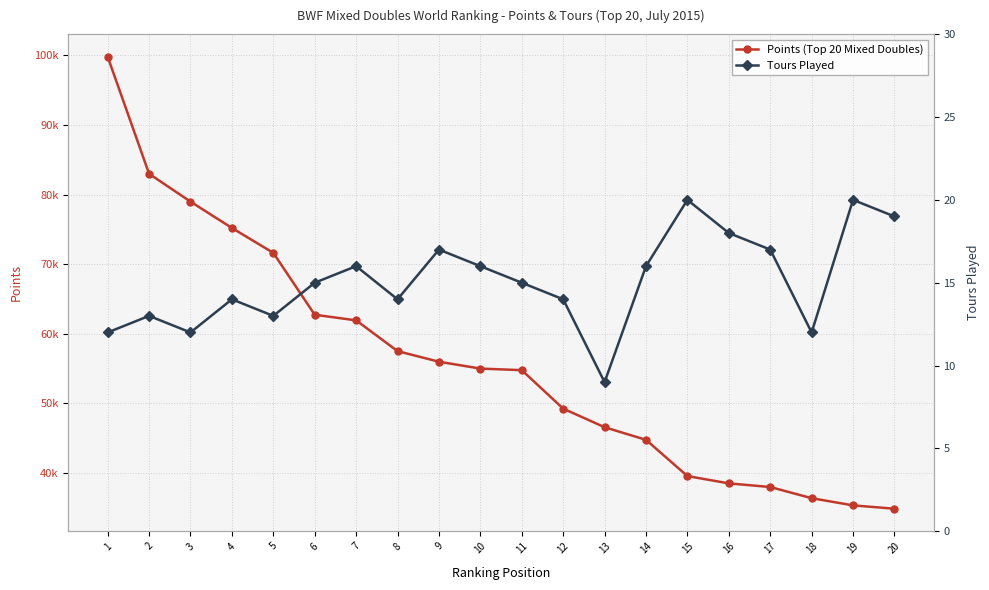

List the series in order of their peak value, highest first.

Points (Top 20 Mixed Doubles), Tours Played